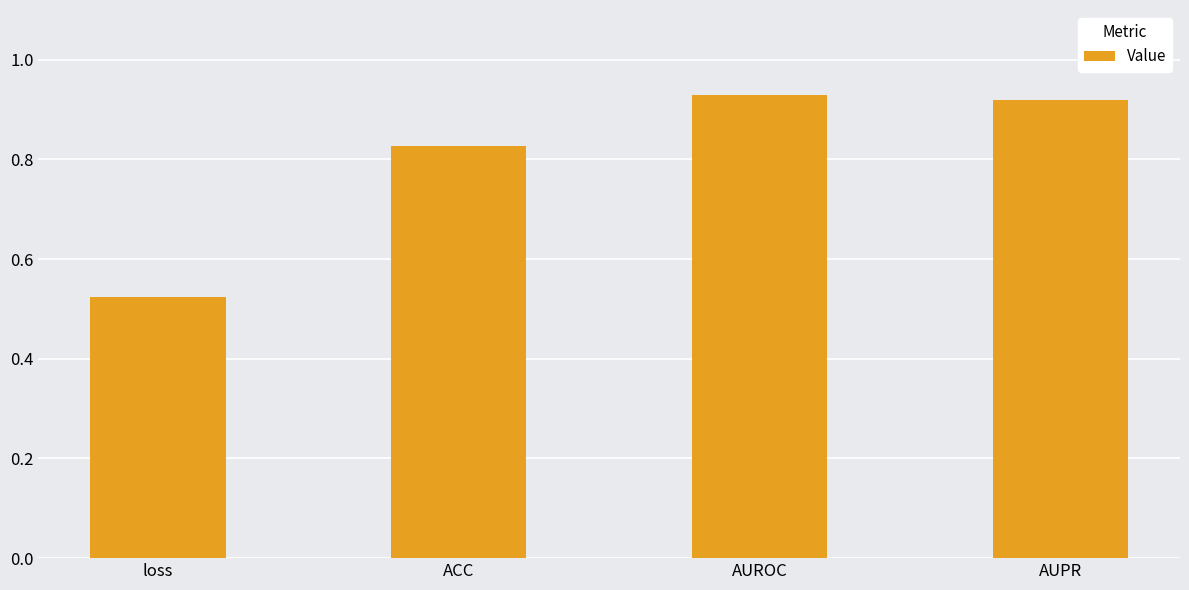

The chart shows a value of 1.3 at ACC. True or false?

False